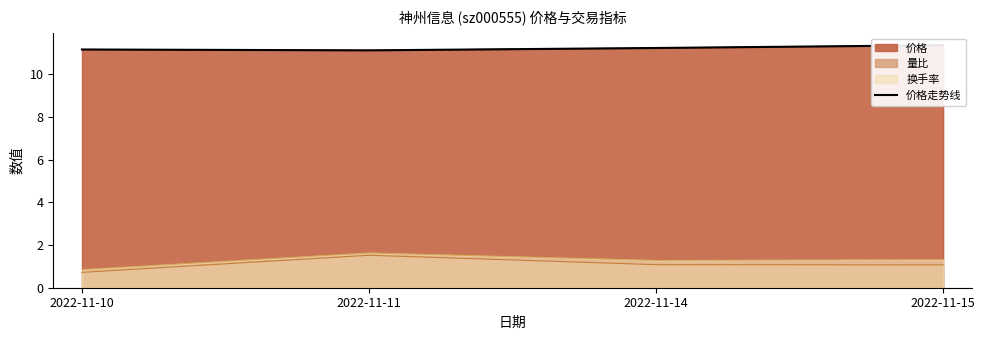

At which category does the chart reach its minimum across all series?

2022-11-11